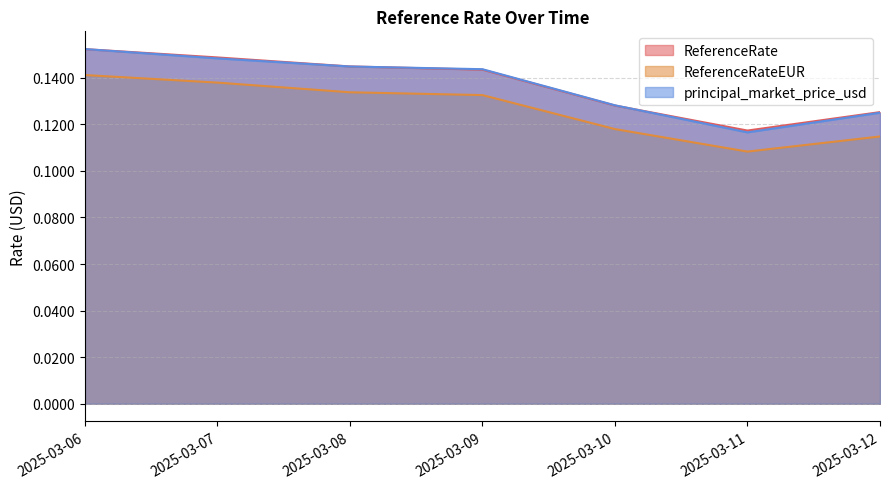

Where is principal_market_price_usd nearest to the value 0?

2025-03-11